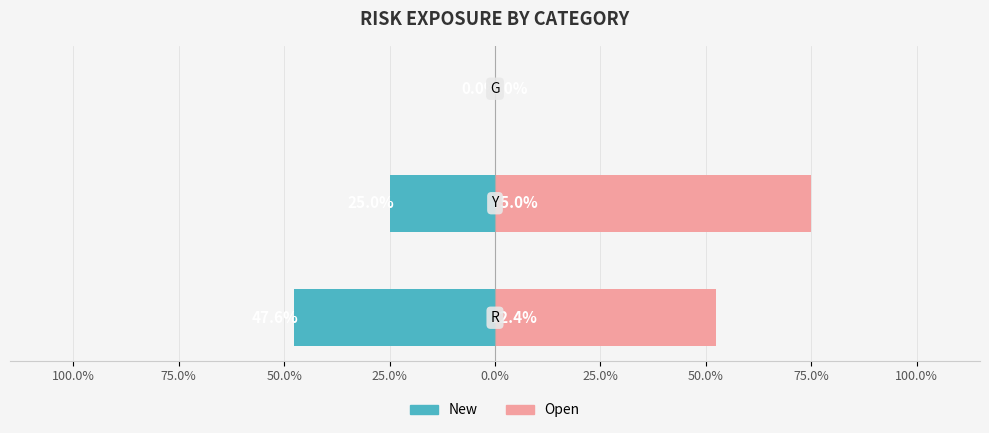

At 75.0%, list the series in order from largest to smallest.

Open, New